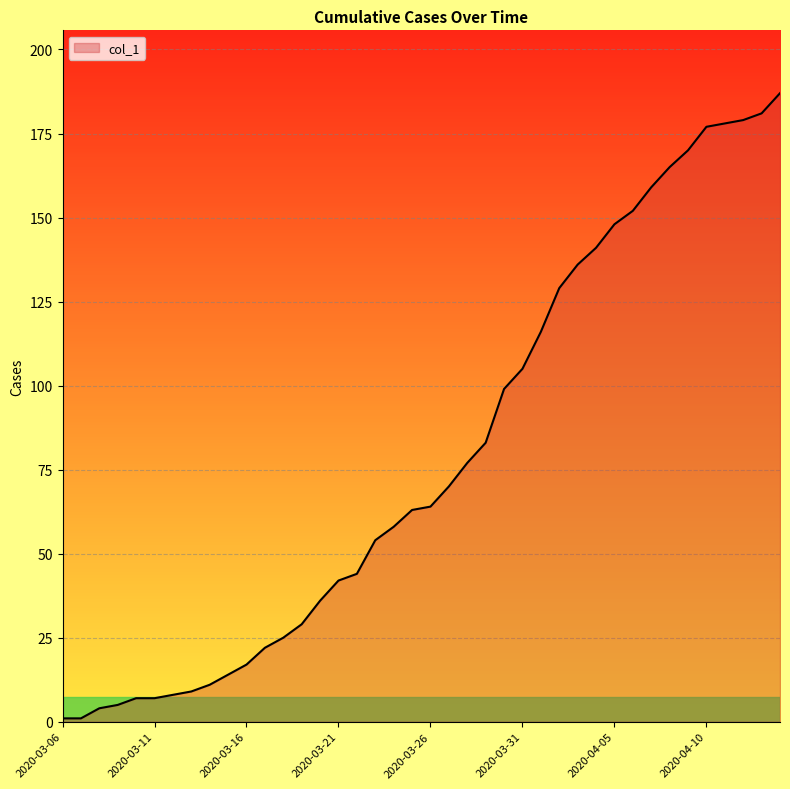

What is the difference between the maximum and minimum values?

186